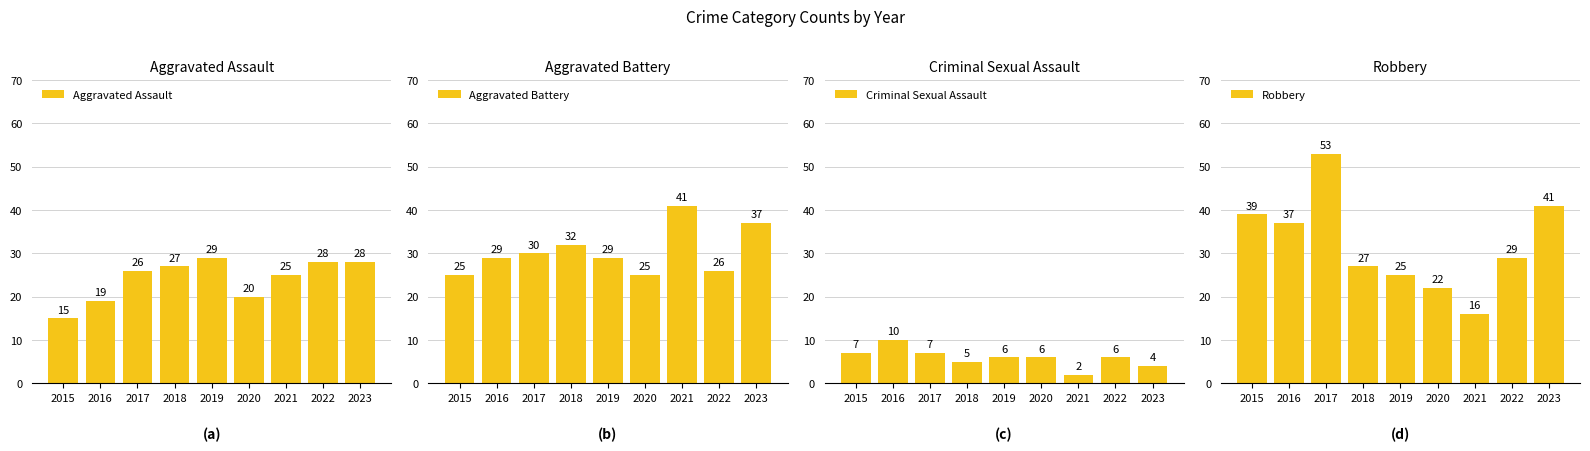

Does the chart contain stacked bars?

No